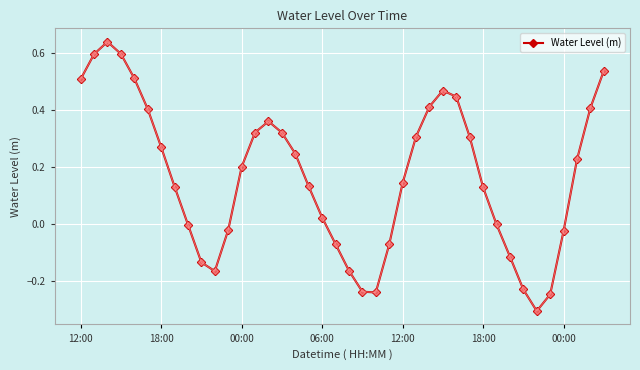

Does the chart display data point markers on the line(s)?

Yes